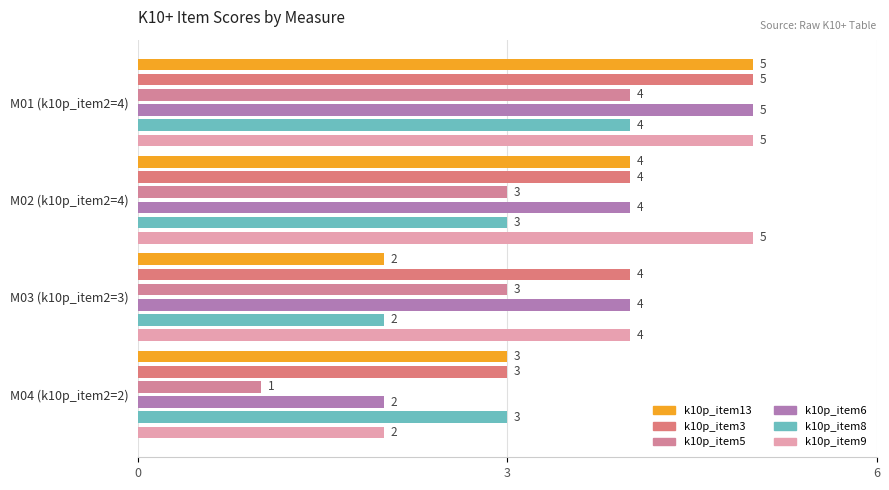

What is the spread (max minus min) of values at M02 (k10p_item2=4)?

2